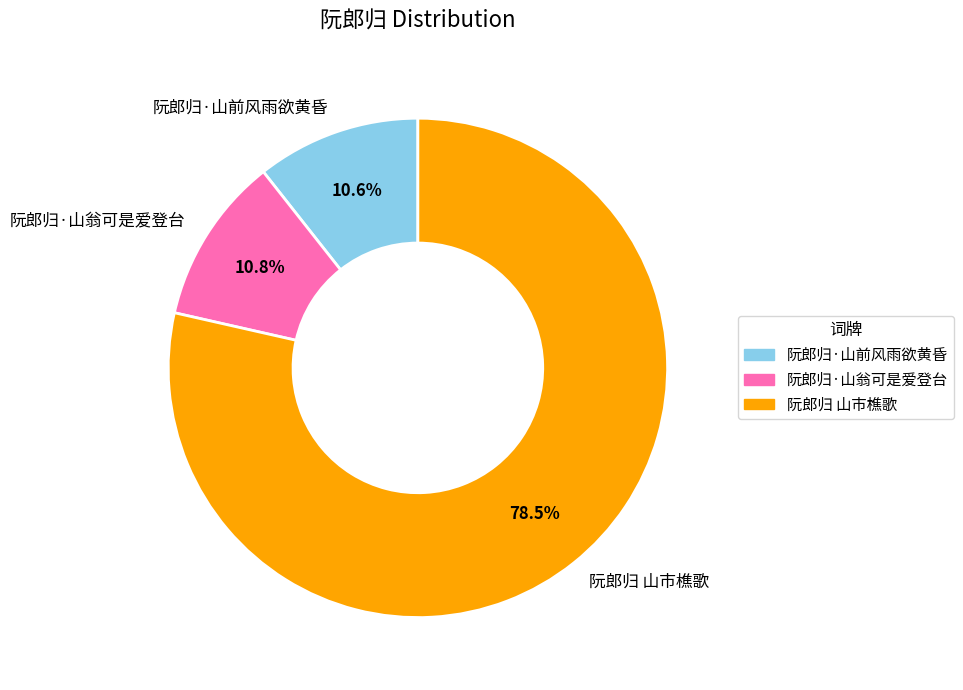

Is it true that 阮郎归 山市樵歌 is 72% of the pie?

False